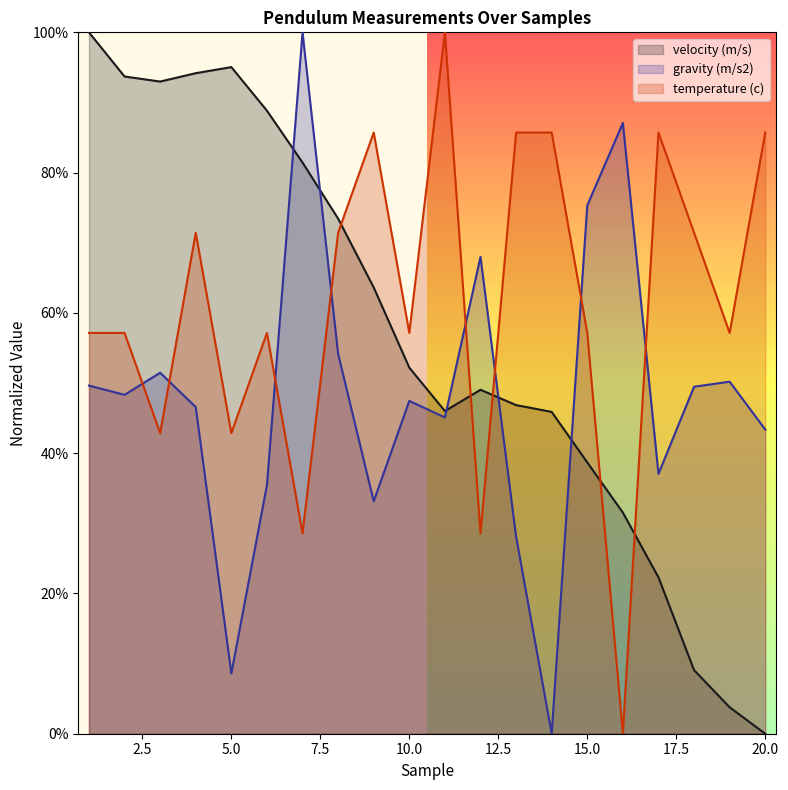

At how many categories does at least one series exceed 0?

20